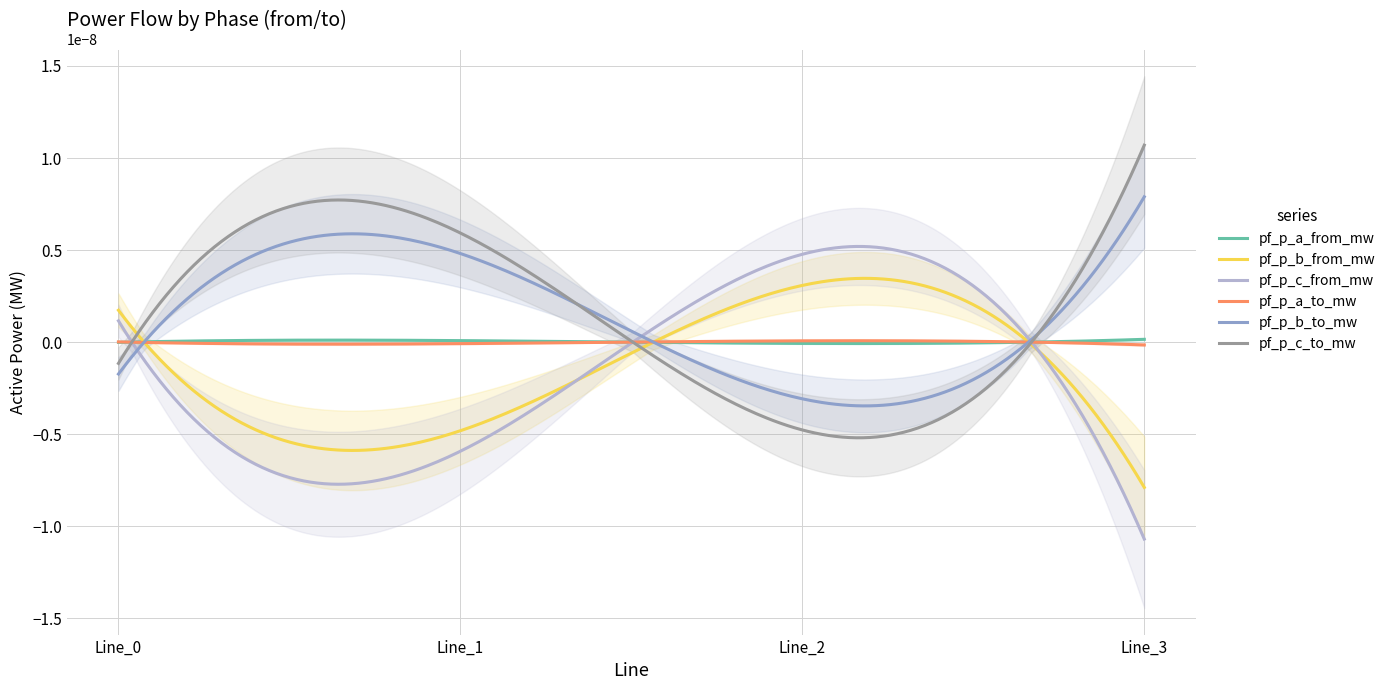

How many lines are shown in the chart?

6